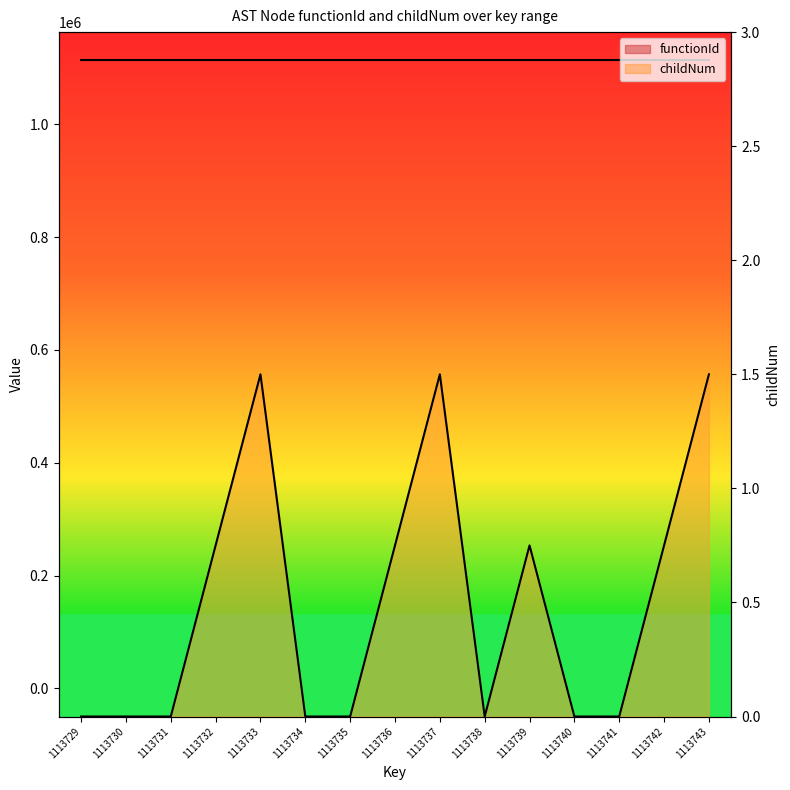

The chart shows a value of 0.3 at 1113742. True or false?

False